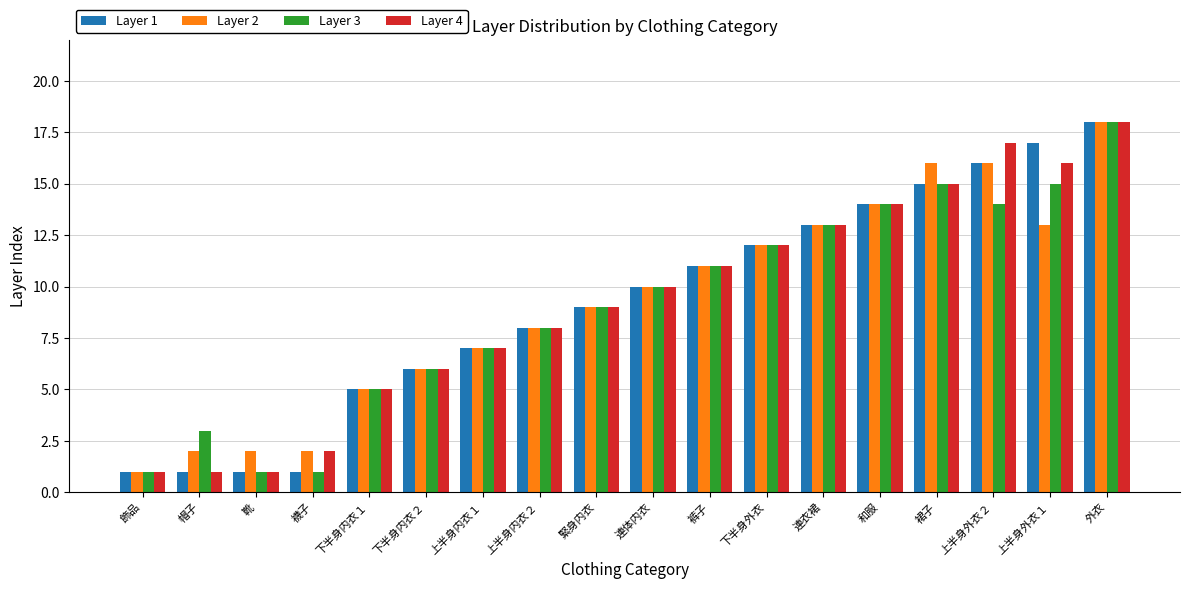

Where is Layer 3 nearest to the value 9?

緊身内衣